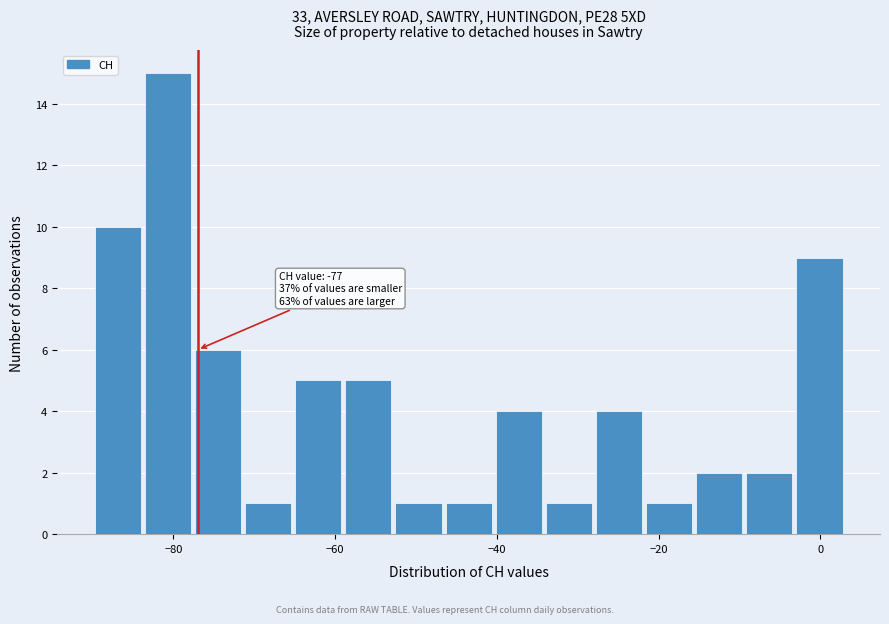

Read against the x-axis, roughly where is the centre of the tallest bar?

-80